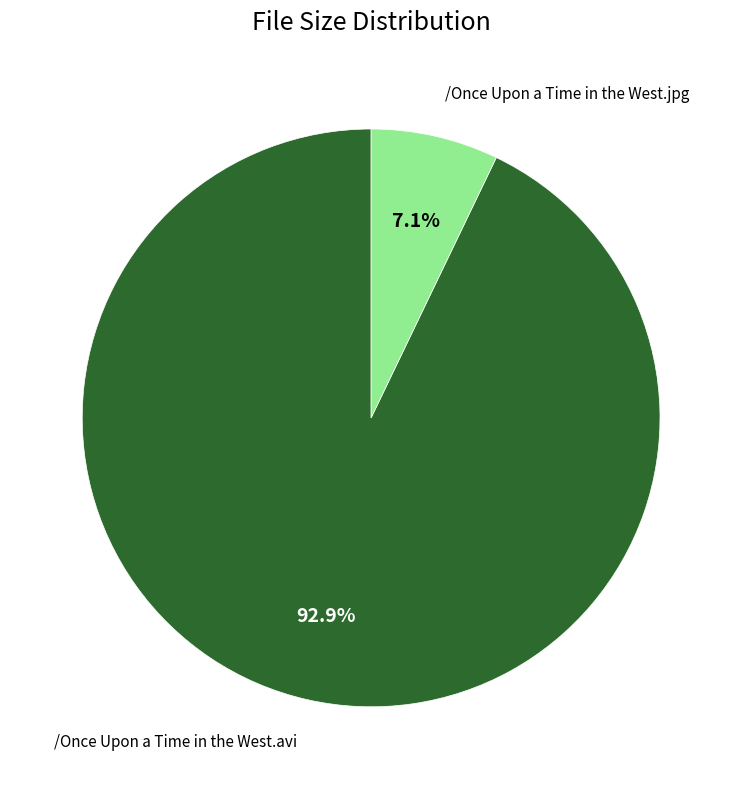

Is there a majority slice in this chart?

Yes